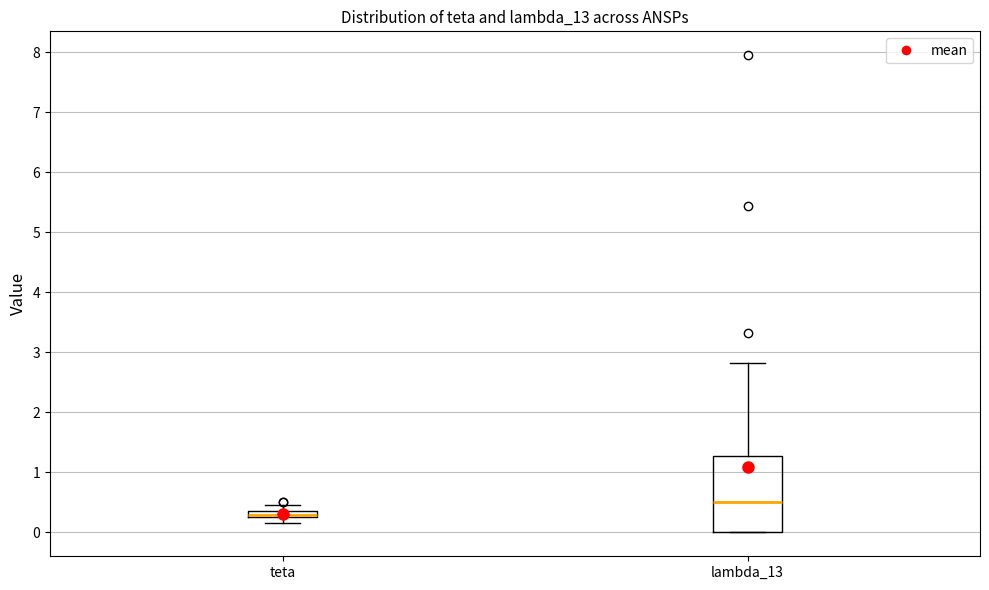

Where does the upper whisker of the box for teta end on the y-axis? The values are not printed on the chart, so give them approximately, as read against the axis.

0.5